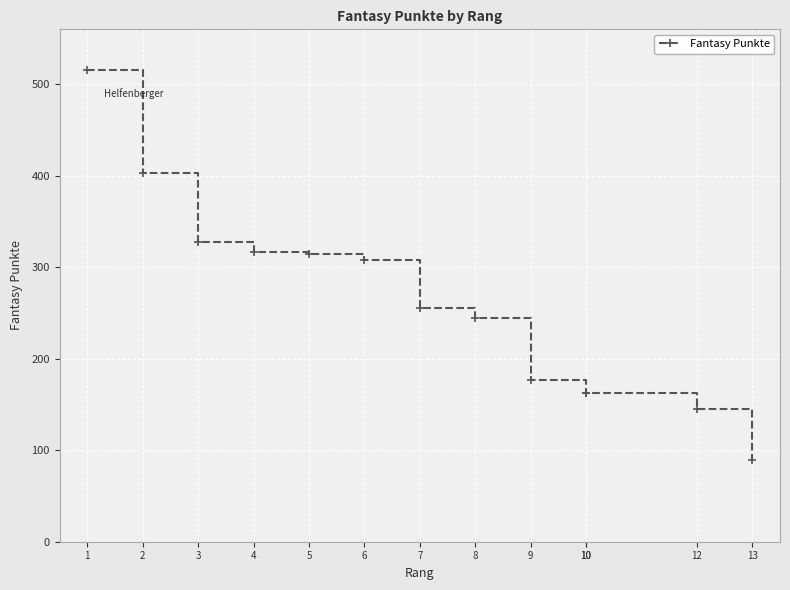

Is it true that the value at 8 is 244?

True